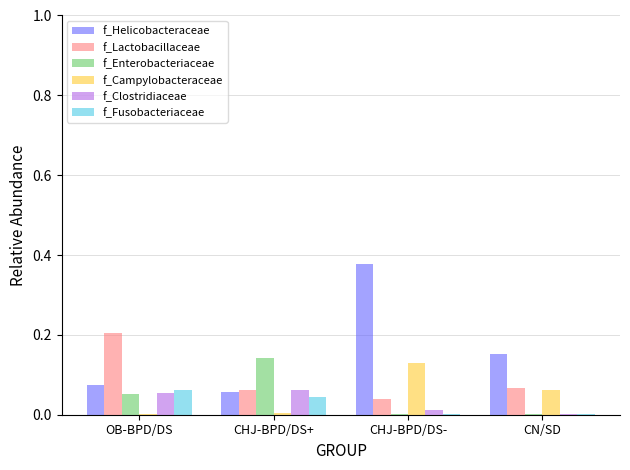

Which series has the largest total across all categories?

f_Helicobacteraceae